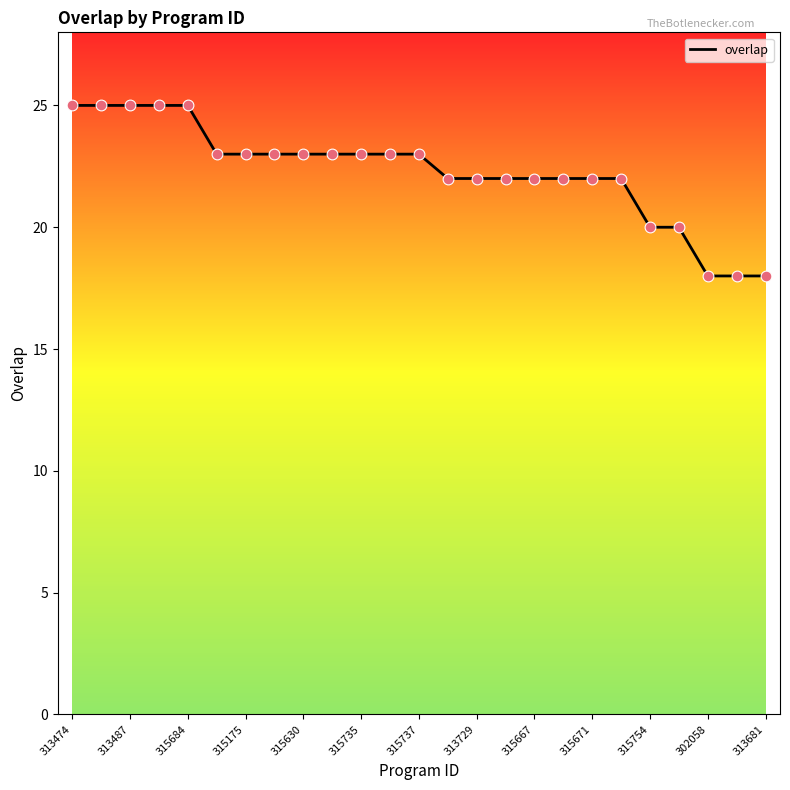

What is the greatest value displayed?

25